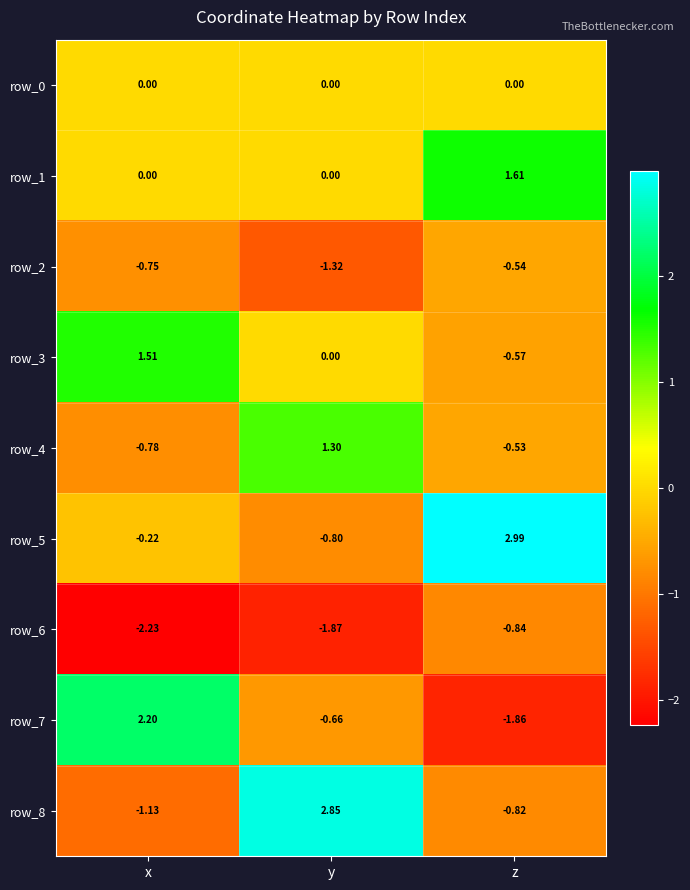

How many values in the row_4 series are below 0?

2